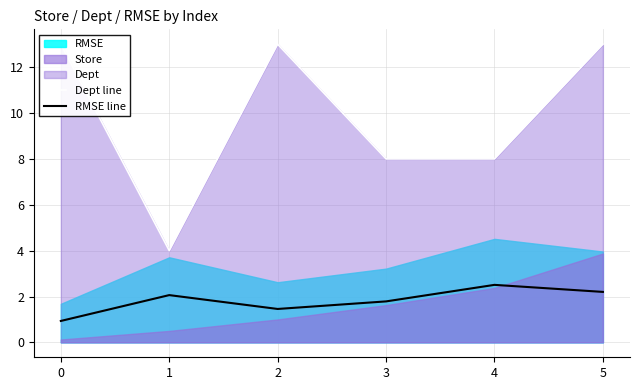

What is the value of the Dept line point at the 2nd from the left?

4.0